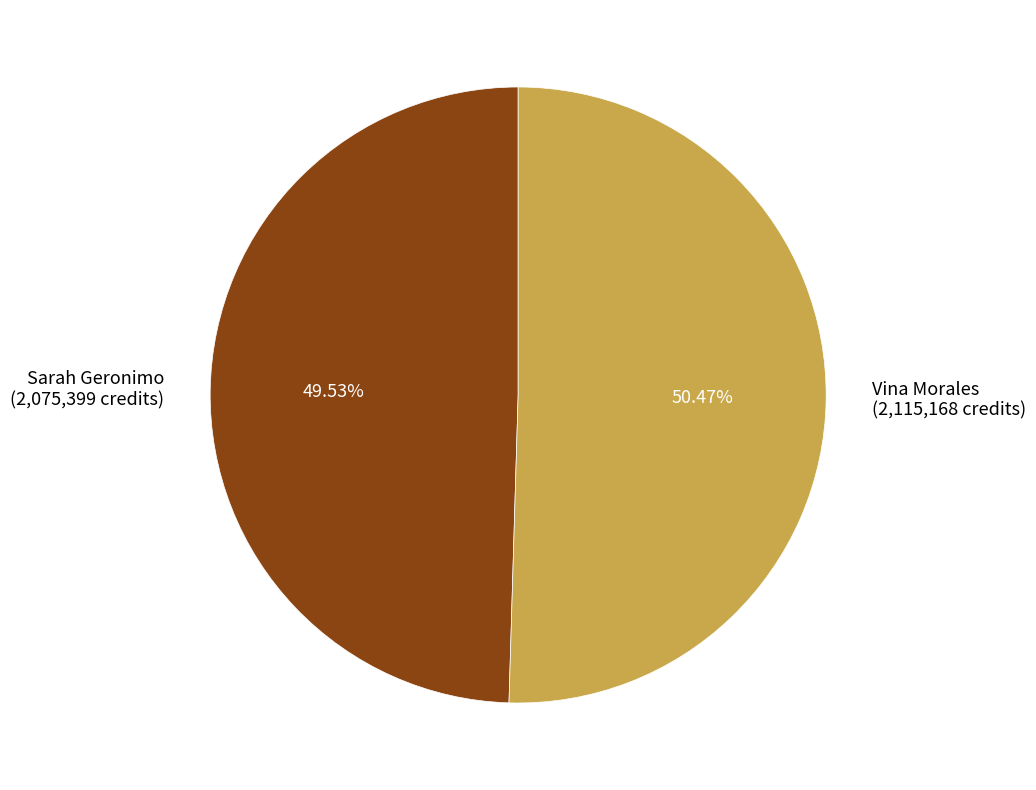

What percentage is NOT represented by Sarah Geronimo?

50.5%